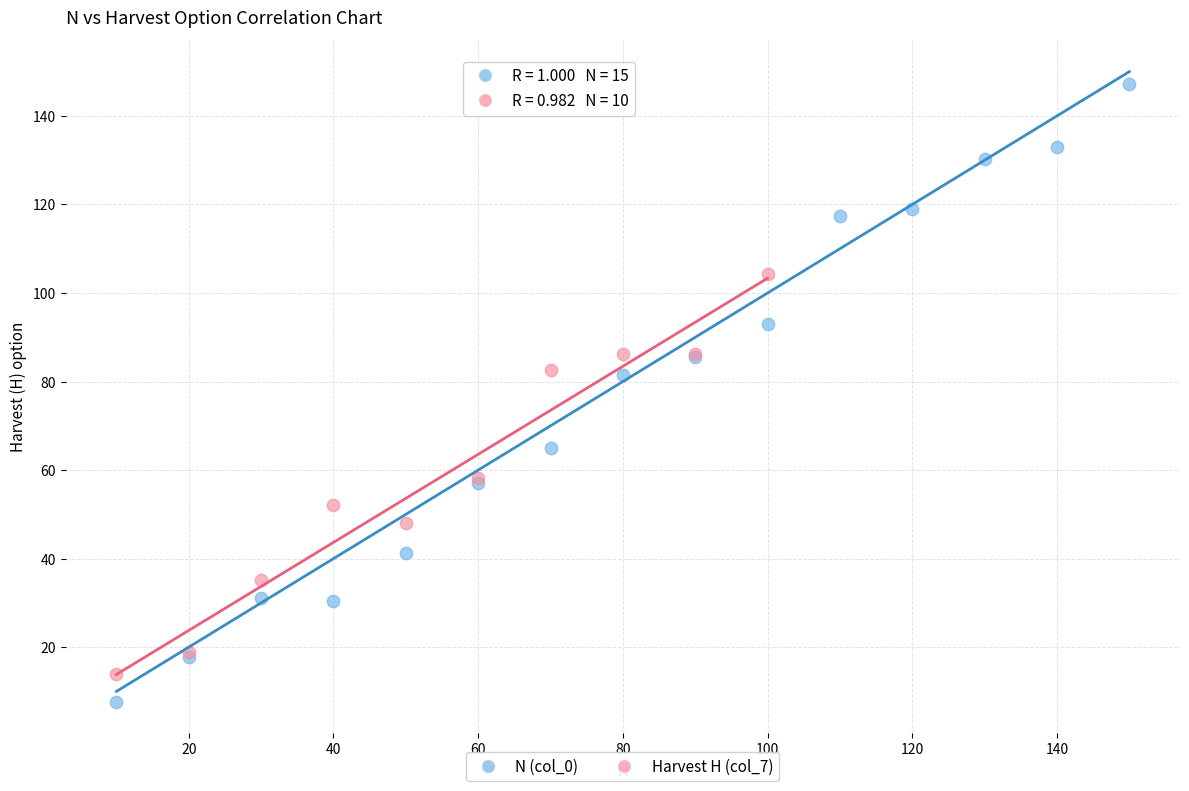

Which series contains the highest Y value?

N (col_0)